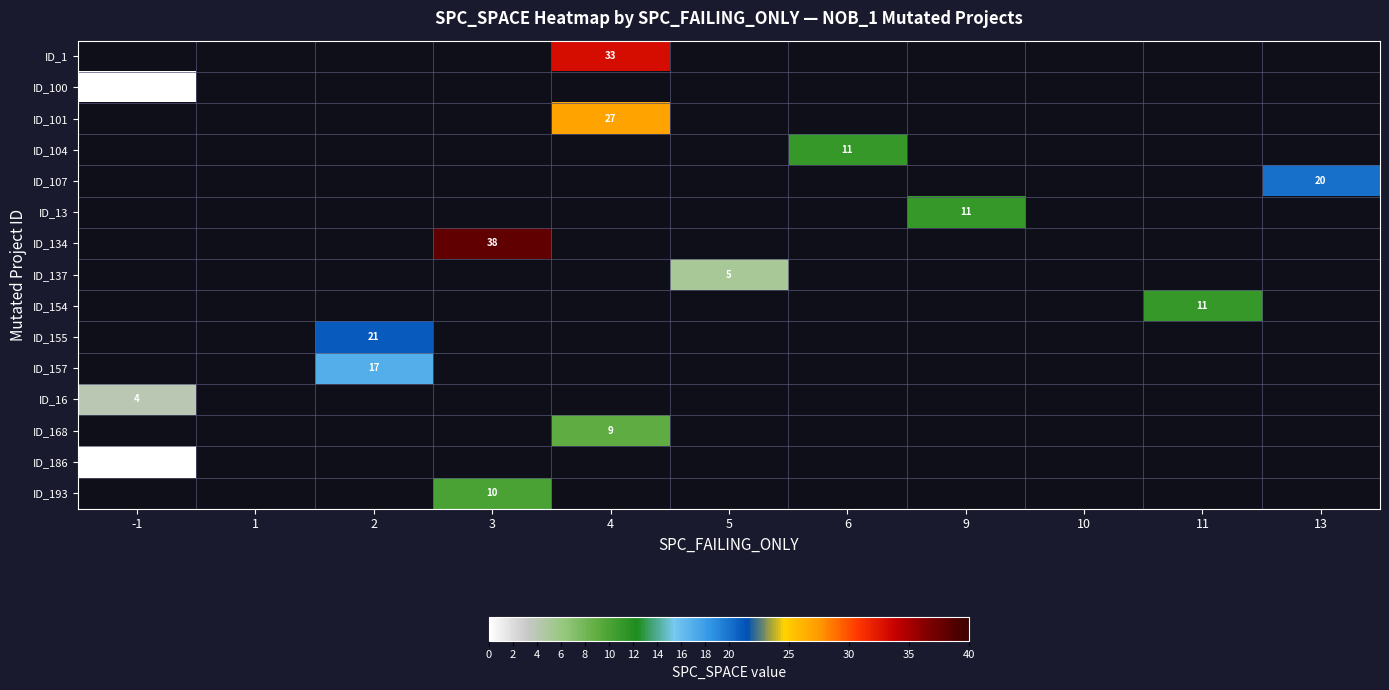

What is the maximum value shown in the chart?

38.0